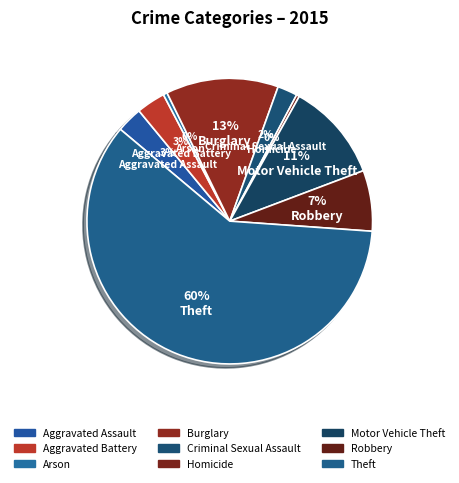

Count the number of slices in the pie.

9